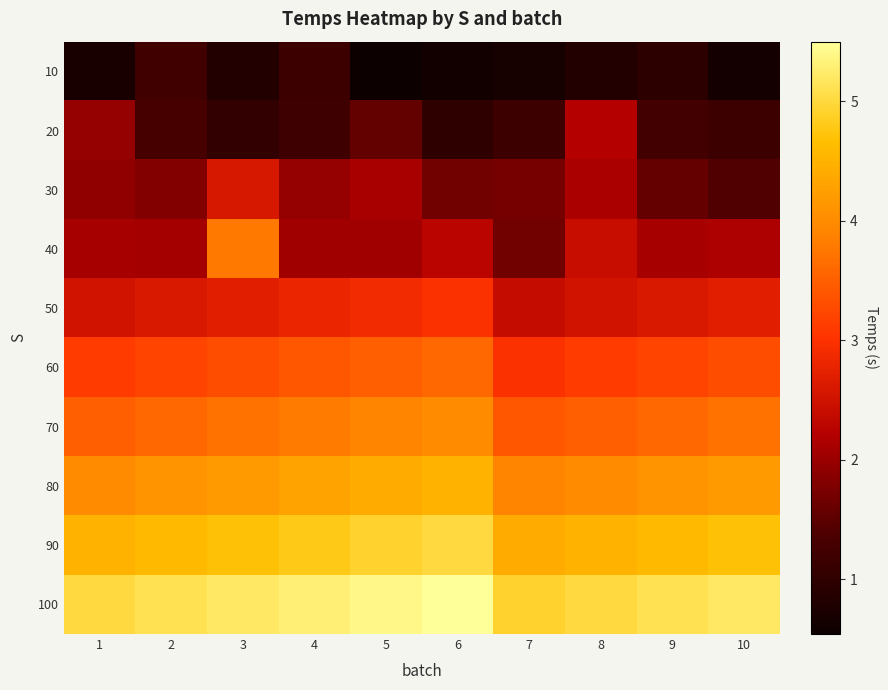

Reading left to right, what are all the values shown in this chart?

10: 1=0.7	2=1.2	3=0.8	4=1.2	5=0.5	6=0.6	7=0.7	8=0.8	9=1.0	10=0.6
20: 1=2.0	2=1.3	3=1.0	4=1.2	5=1.6	6=1.0	7=1.2	8=2.2	9=1.3	10=1.2
30: 1=1.9	2=1.8	3=2.6	4=2.0	5=2.1	6=1.7	7=1.7	8=2.1	9=1.6	10=1.4
40: 1=2.1	2=2.1	3=3.8	4=2.1	5=2.1	6=2.3	7=1.7	8=2.4	9=2.1	10=2.2
50: 1=2.5	2=2.6	3=2.7	4=2.8	5=2.9	6=3.0	7=2.4	8=2.5	9=2.6	10=2.7
60: 1=3.1	2=3.2	3=3.3	4=3.4	5=3.5	6=3.6	7=3.0	8=3.1	9=3.2	10=3.3
70: 1=3.5	2=3.6	3=3.7	4=3.8	5=3.9	6=4.0	7=3.4	8=3.5	9=3.6	10=3.7
80: 1=4.0	2=4.1	3=4.2	4=4.3	5=4.4	6=4.5	7=3.9	8=4.0	9=4.1	10=4.2
90: 1=4.5	2=4.6	3=4.7	4=4.8	5=4.9	6=5.0	7=4.4	8=4.5	9=4.6	10=4.7
100: 1=5.0	2=5.1	3=5.2	4=5.3	5=5.4	6=5.5	7=4.9	8=5.0	9=5.1	10=5.2